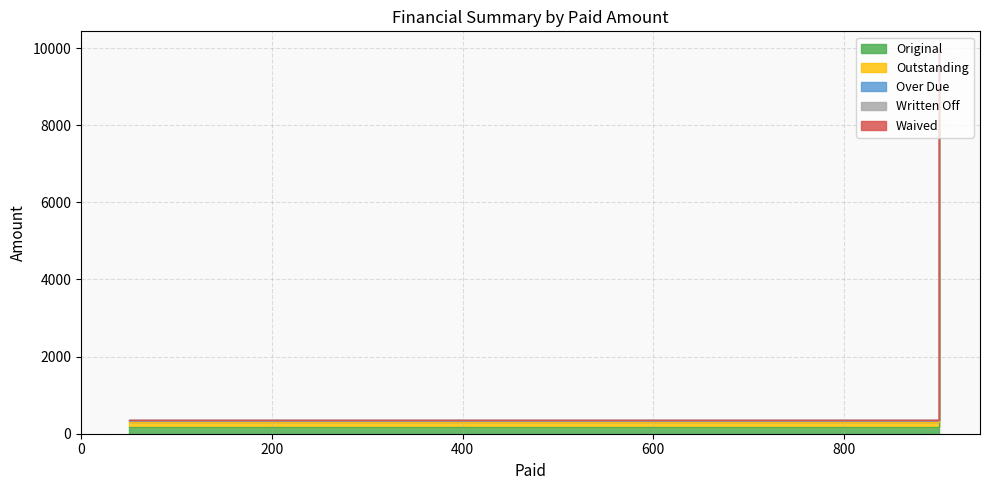

At 50, list the series in order from largest to smallest.

Original, Outstanding, Over Due, Written Off, Waived